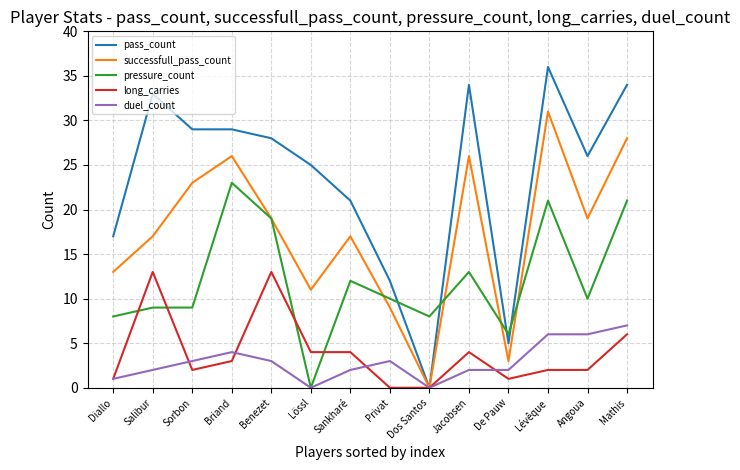

True or false: long_carries has a value of 2 at Lévêque.

True